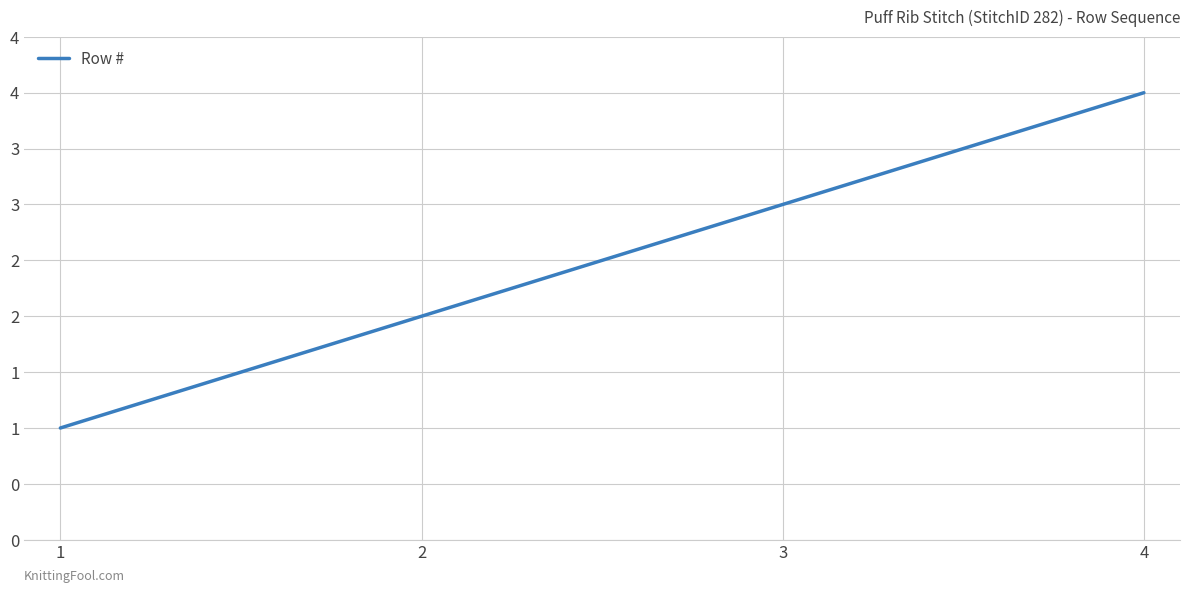

Does the chart display data point markers on the line(s)?

No